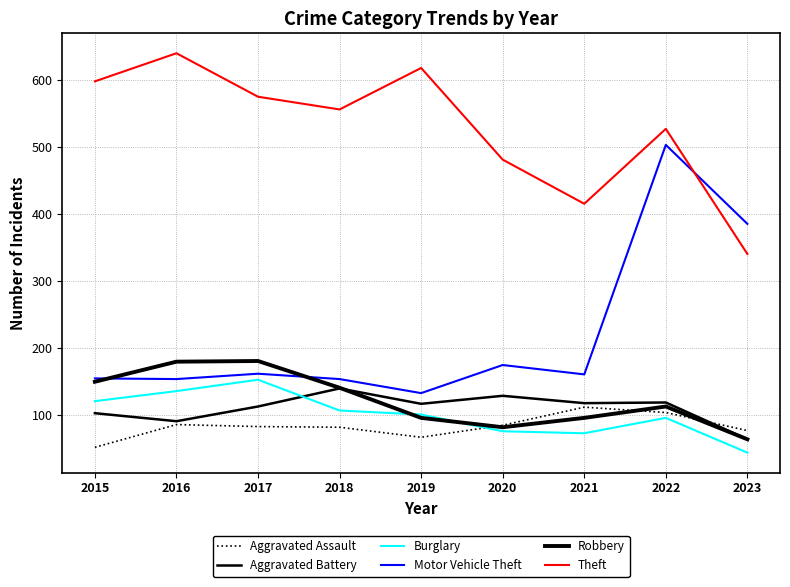

Reading left to right, transcribe all the data shown in this chart.

Aggravated Assault: 51	85	82	81	66	84	111	103	76
Aggravated Battery: 102	90	112	139	116	128	117	118	63
Burglary: 120	135	152	106	100	75	72	95	43
Motor Vehicle Theft: 154	153	161	153	132	174	160	503	385
Robbery: 149	179	180	140	95	81	95	112	63
Theft: 598	640	575	556	618	481	415	527	340